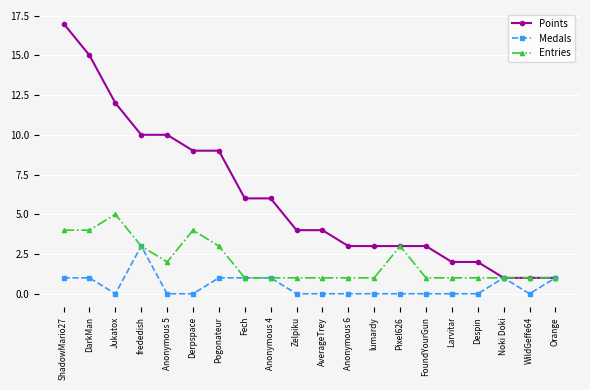

At how many categories does at least one series exceed 11?

3